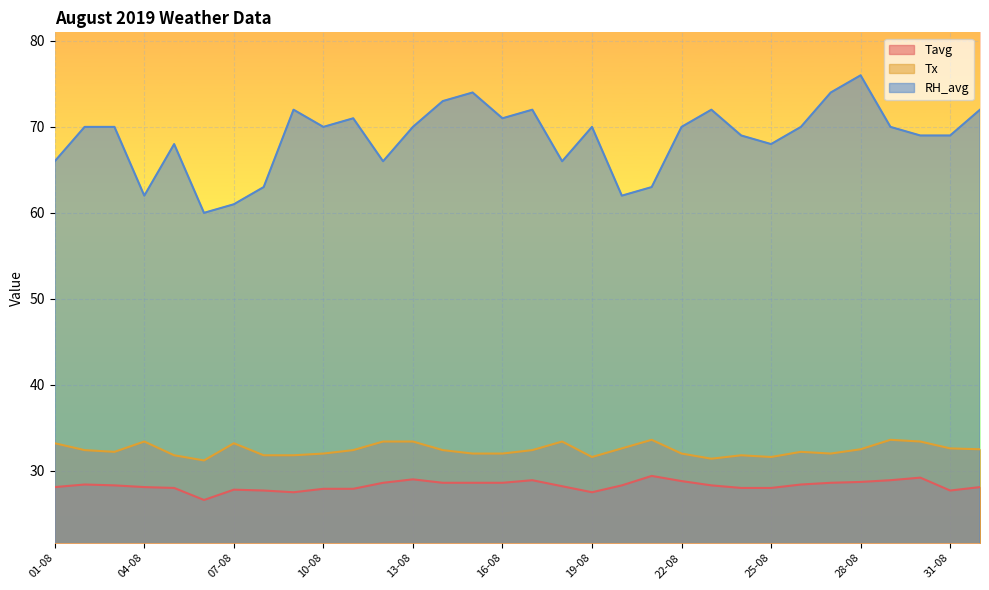

Is the value of RH_avg at 30-08 greater than the value of Tavg at 25-08?

Yes